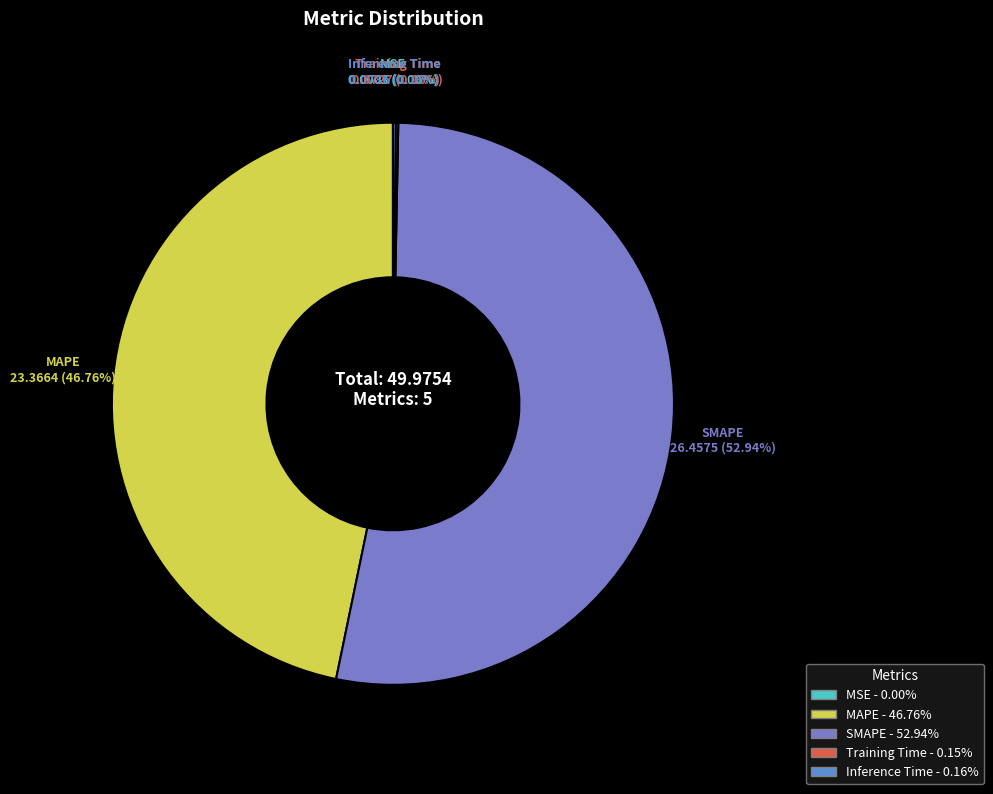

Which category has the biggest portion of the pie?

SMAPE